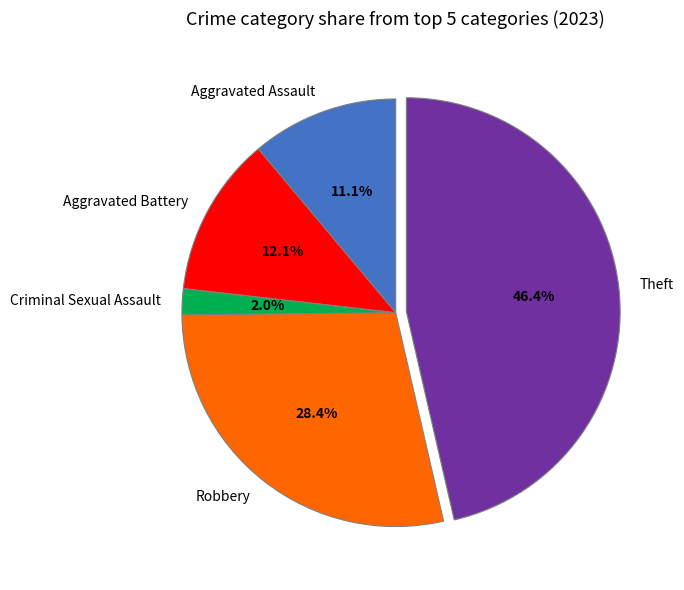

Rank the categories by value from lowest to highest.

Criminal Sexual Assault, Aggravated Assault, Aggravated Battery, Robbery, Theft